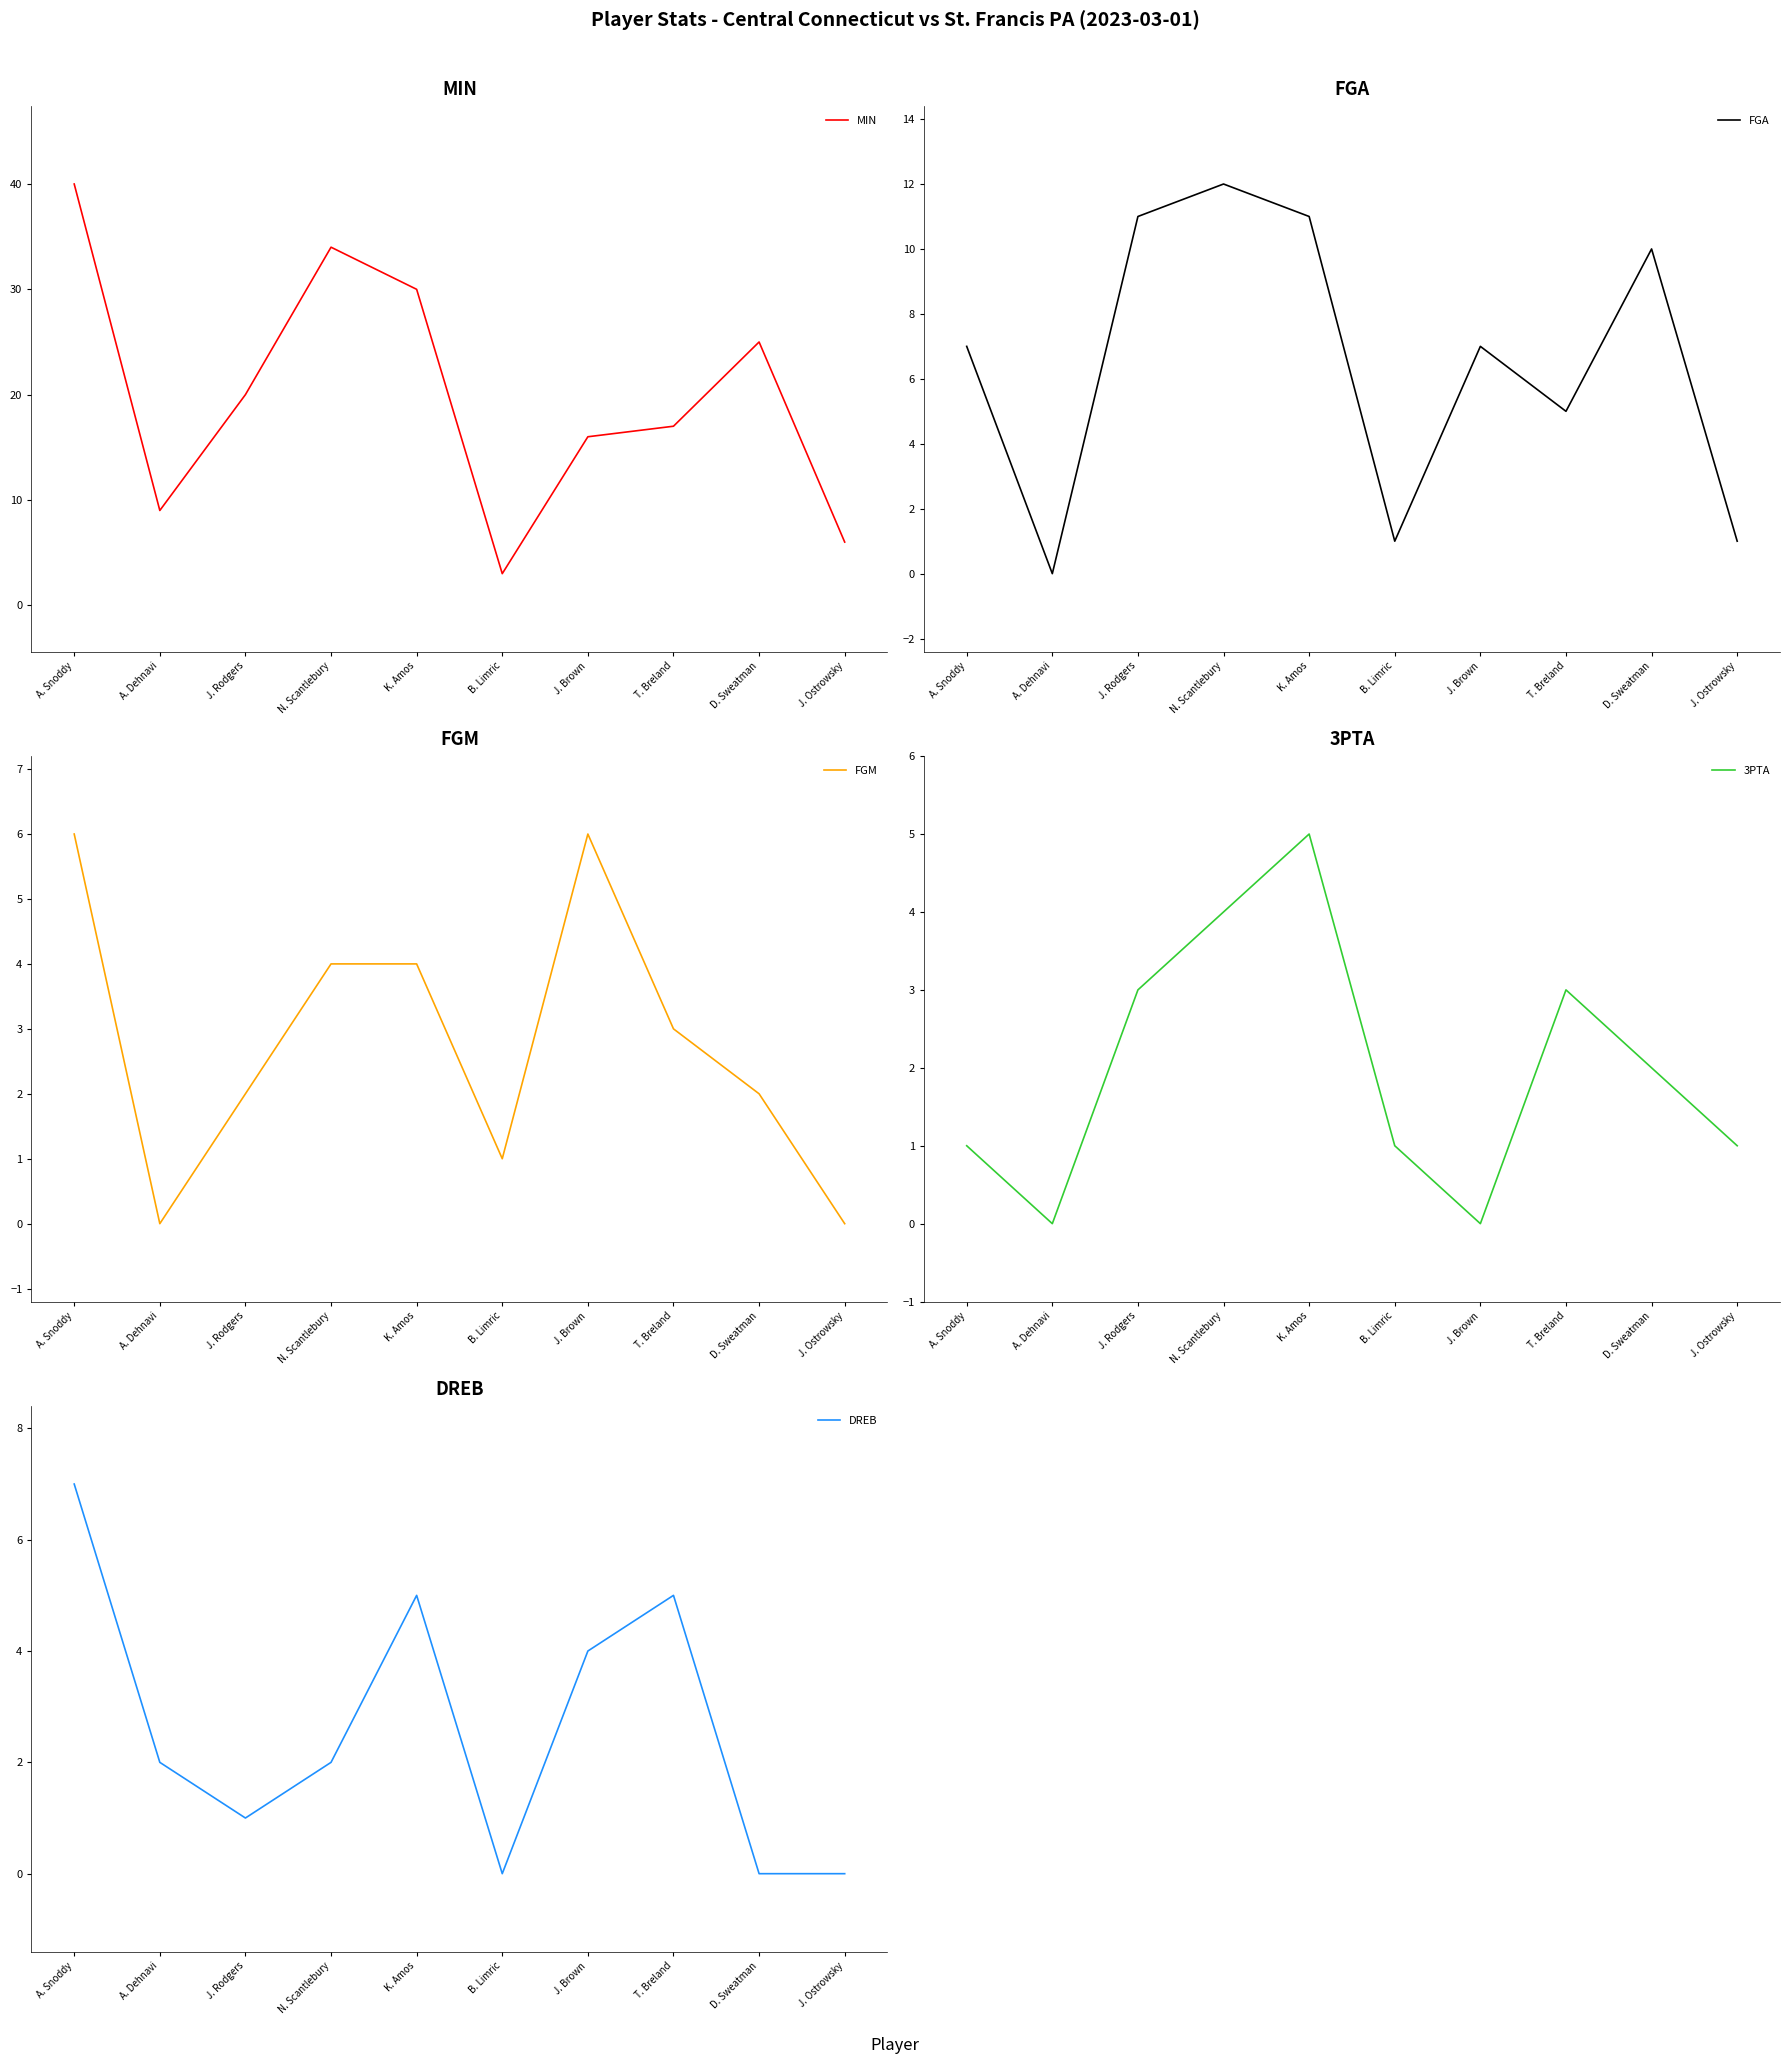

What is the sum of the FGM values at A. Dehnavi and D. Sweatman?

2